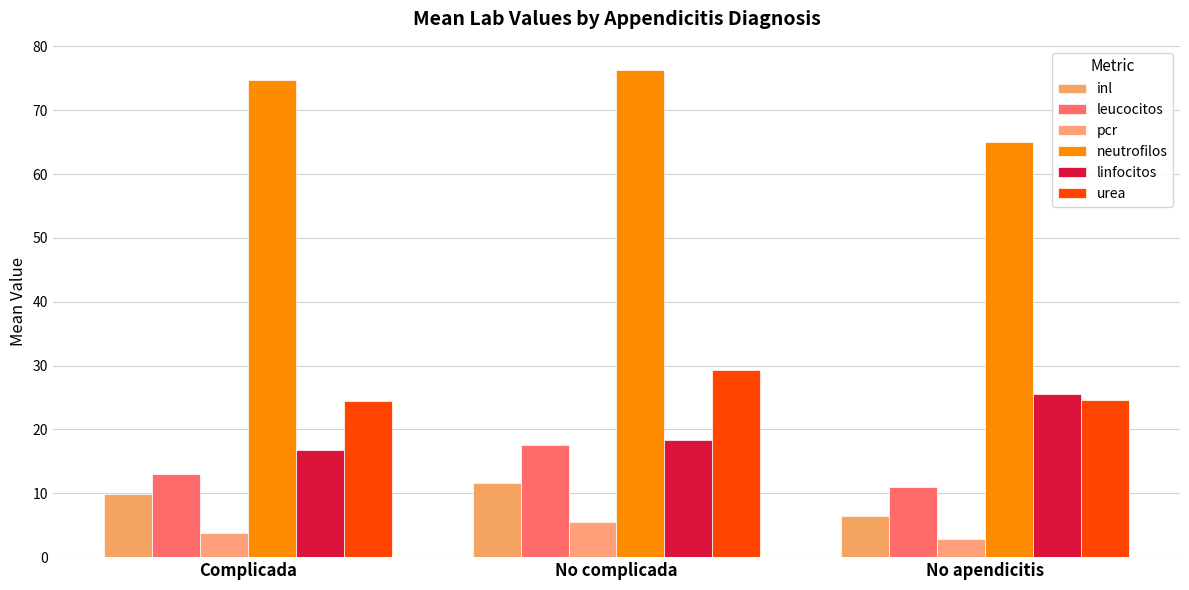

At which label is urea closest to 26?

No apendicitis